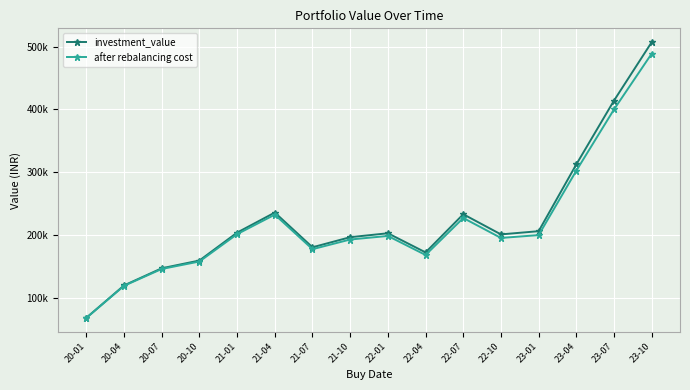

Is this an area chart (filled region under the line)?

No